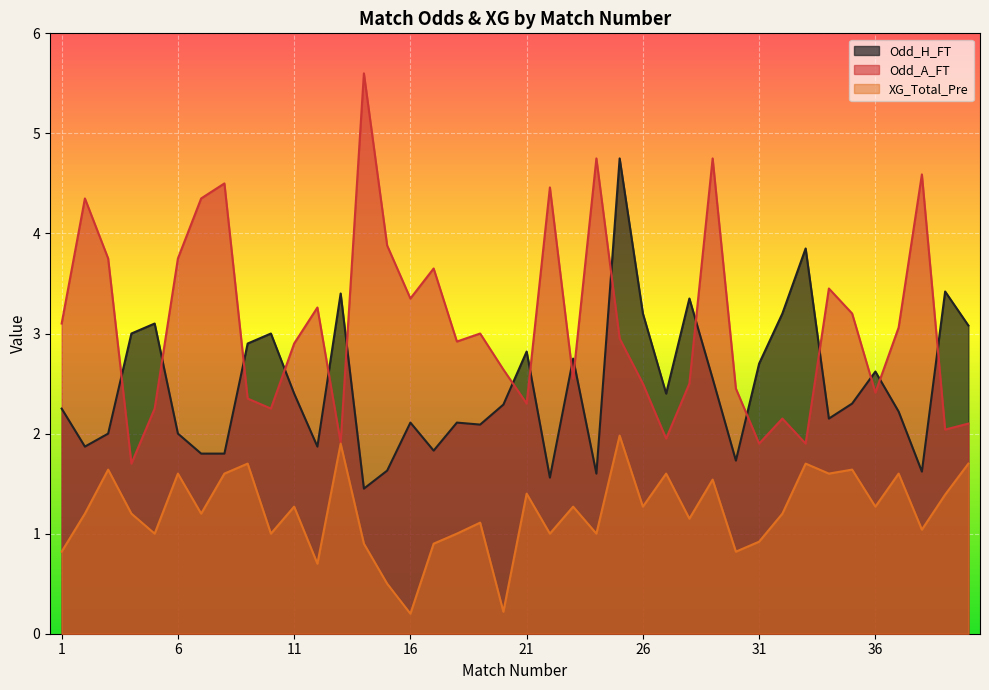

List the series in order of their peak value, lowest first.

XG_Total_Pre, Odd_H_FT, Odd_A_FT